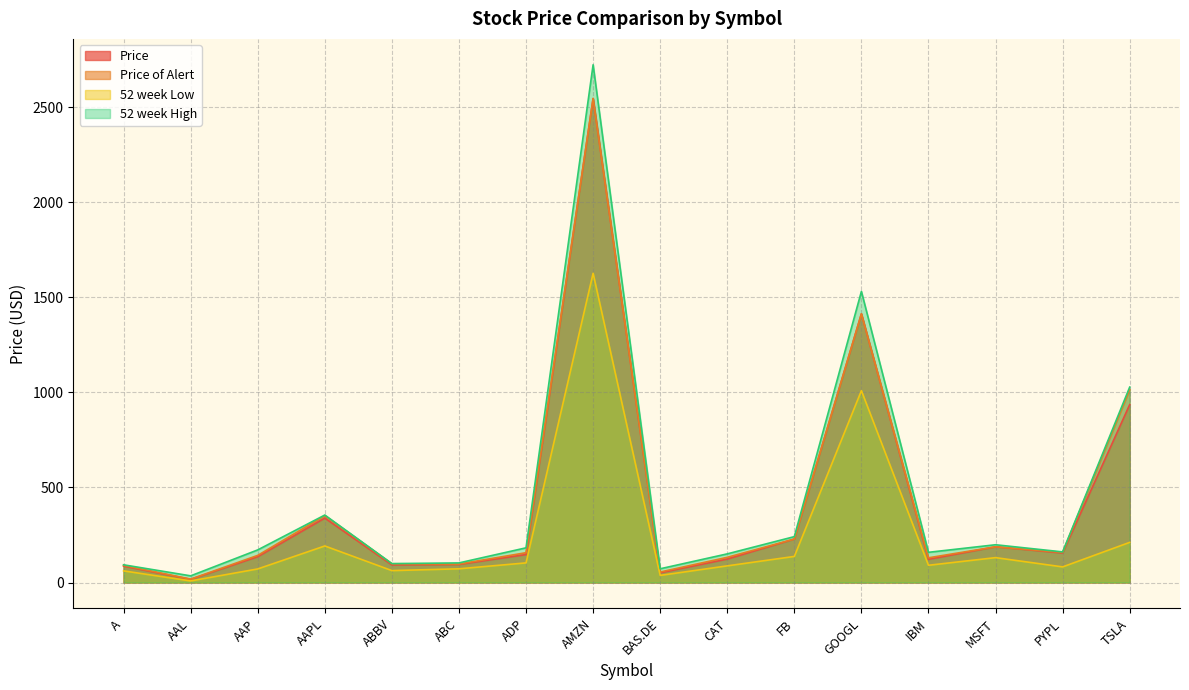

Reading left to right, list all the values displayed in this chart.

Price: A=86.1	AAL=16.7	AAP=135.7	AAPL=338.8	ABBV=92.5	ABC=94.9	ADP=147.0	AMZN=2545.0	BAS.DE=51.1	CAT=123.2	FB=228.6	GOOGL=1412.9	IBM=121.9	MSFT=187.7	PYPL=155.3	TSLA=935.3
Price of Alert: A=90.2	AAL=17.9	AAP=142.6	AAPL=351.7	ABBV=98.5	ABC=97.2	ADP=156.7	AMZN=2545.0	BAS.DE=55.2	CAT=132.4	FB=228.6	GOOGL=1412.9	IBM=129.9	MSFT=187.7	PYPL=158.5	TSLA=1014.0
52 week Low: A=61.1	AAL=8.2	AAP=71.3	AAPL=192.2	ABBV=62.5	ABC=72.1	ADP=103.1	AMZN=1626.0	BAS.DE=37.4	CAT=87.5	FB=137.1	GOOGL=1008.9	IBM=90.6	MSFT=130.8	PYPL=82.1	TSLA=211.0
52 week High: A=93.0	AAL=35.0	AAP=171.4	AAPL=354.8	ABBV=99.3	ABC=103.0	ADP=182.3	AMZN=2722.3	BAS.DE=72.2	CAT=150.6	FB=241.2	GOOGL=1530.7	IBM=158.8	MSFT=198.5	PYPL=160.9	TSLA=1027.5